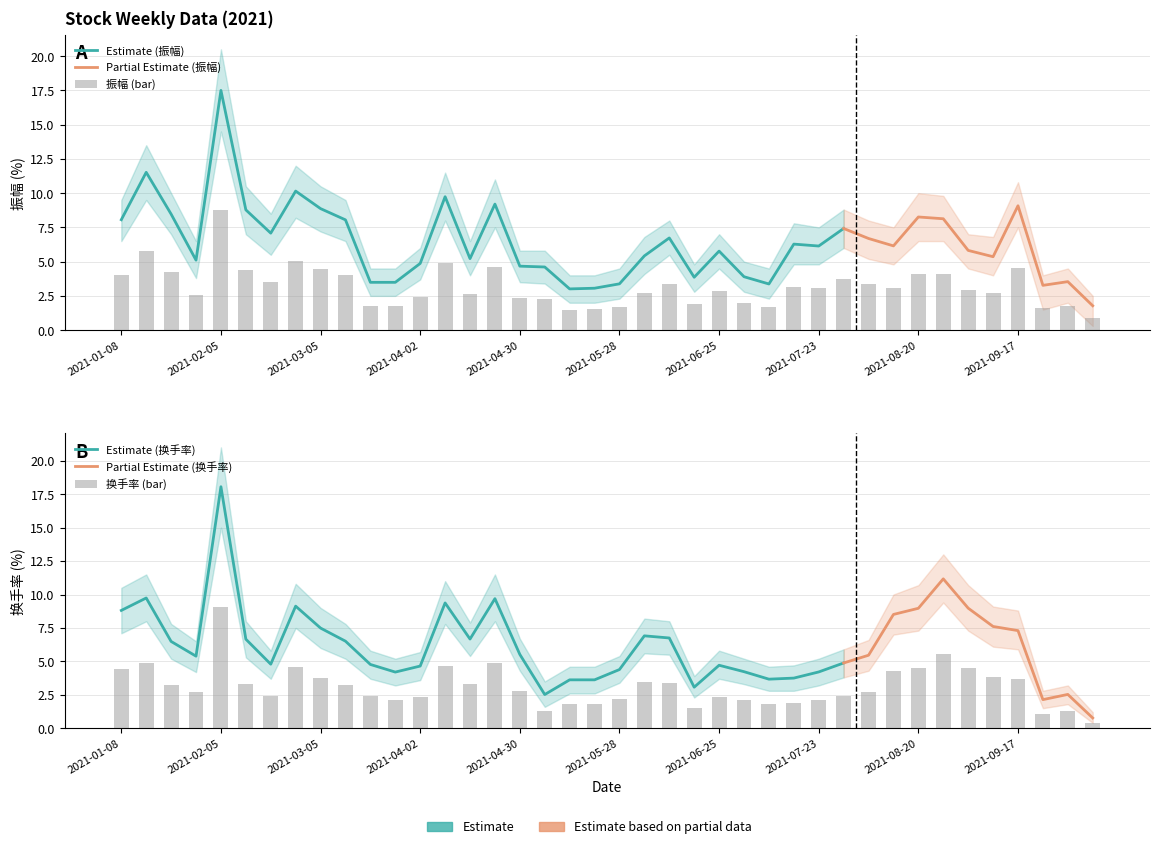

What is the sum of all 振幅 values?

127.7